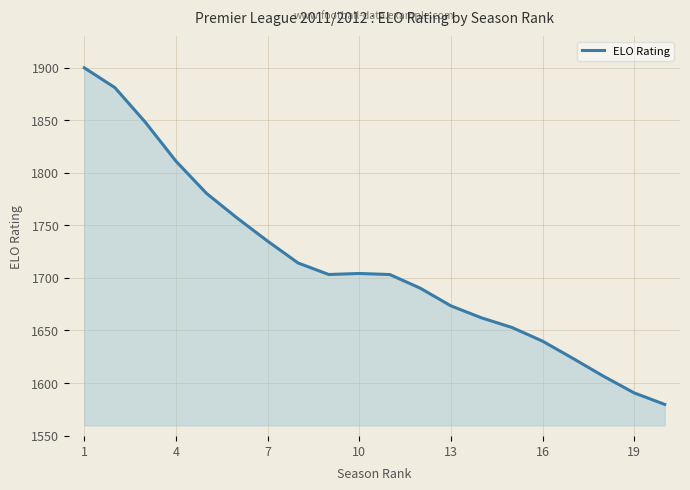

What is the difference between the maximum and minimum values?

320.1